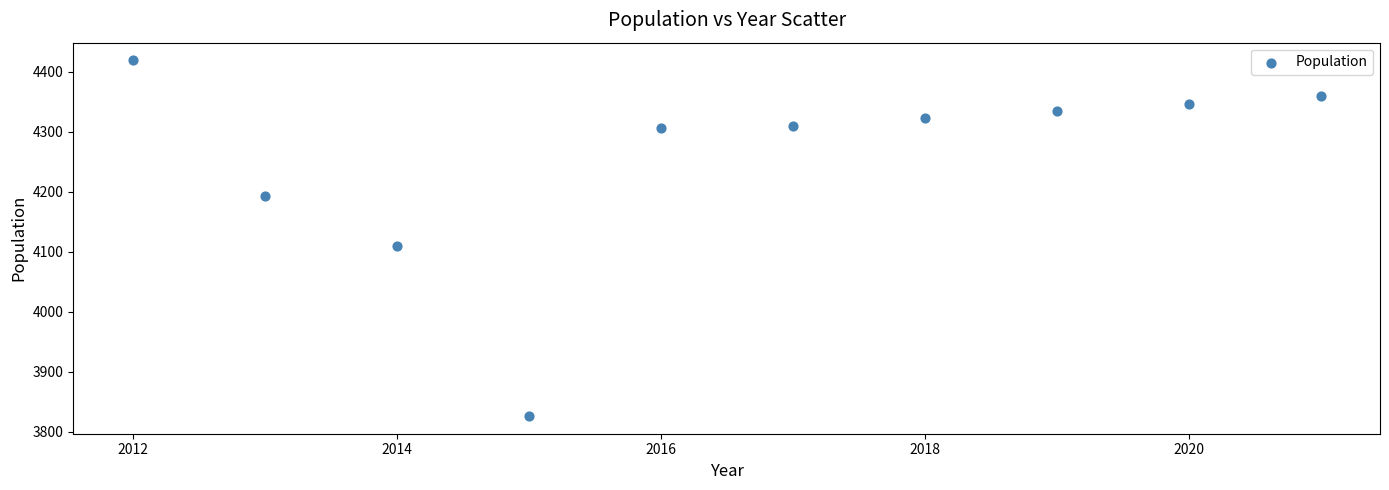

What is the average X value?

2016